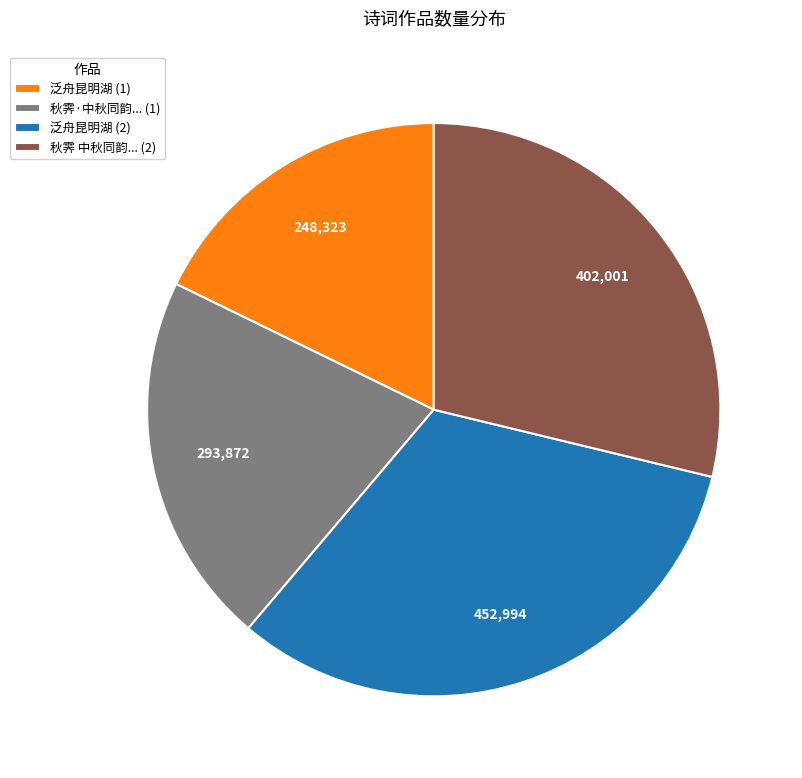

Is it true that 秋霁·中秋同韵... (1) is 21% of the pie?

True